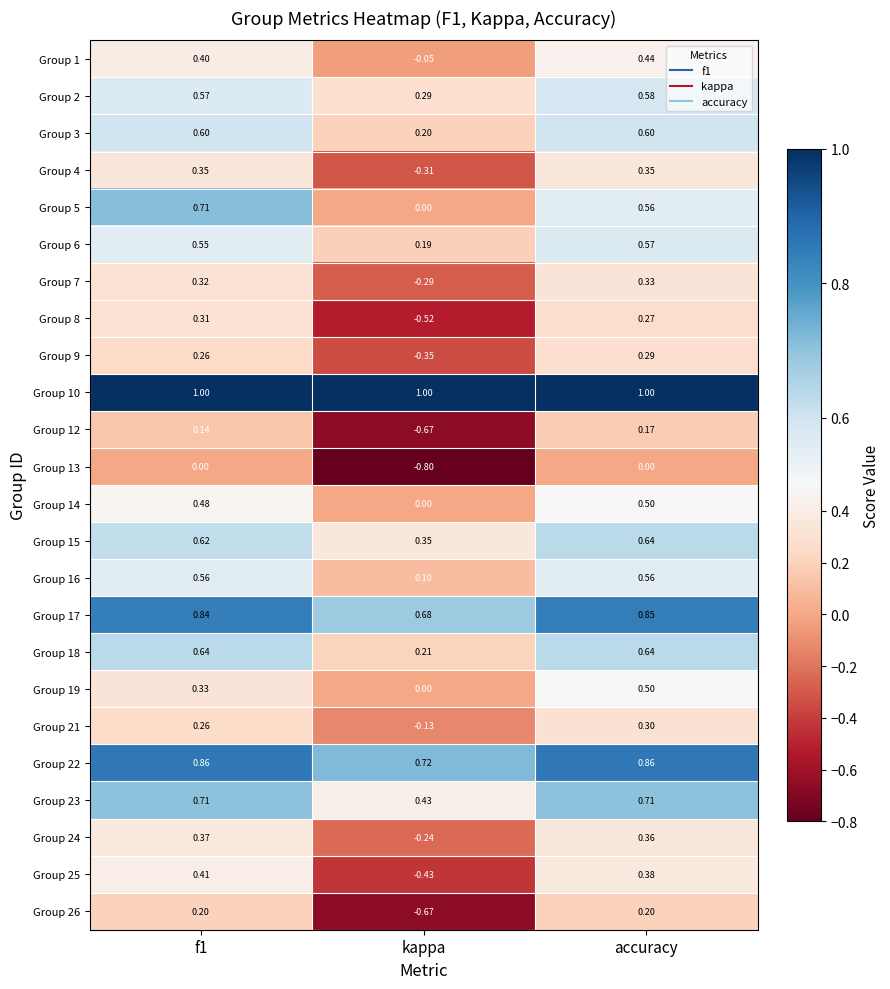

At which category does the chart reach its minimum across all series?

kappa